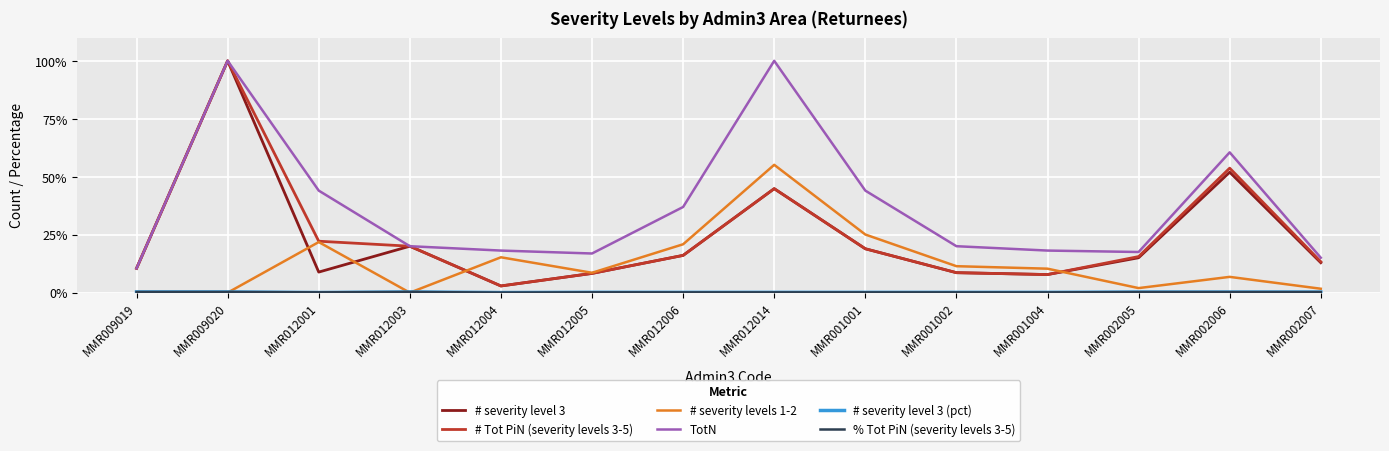

What is the maximum value shown in the chart?

100.0